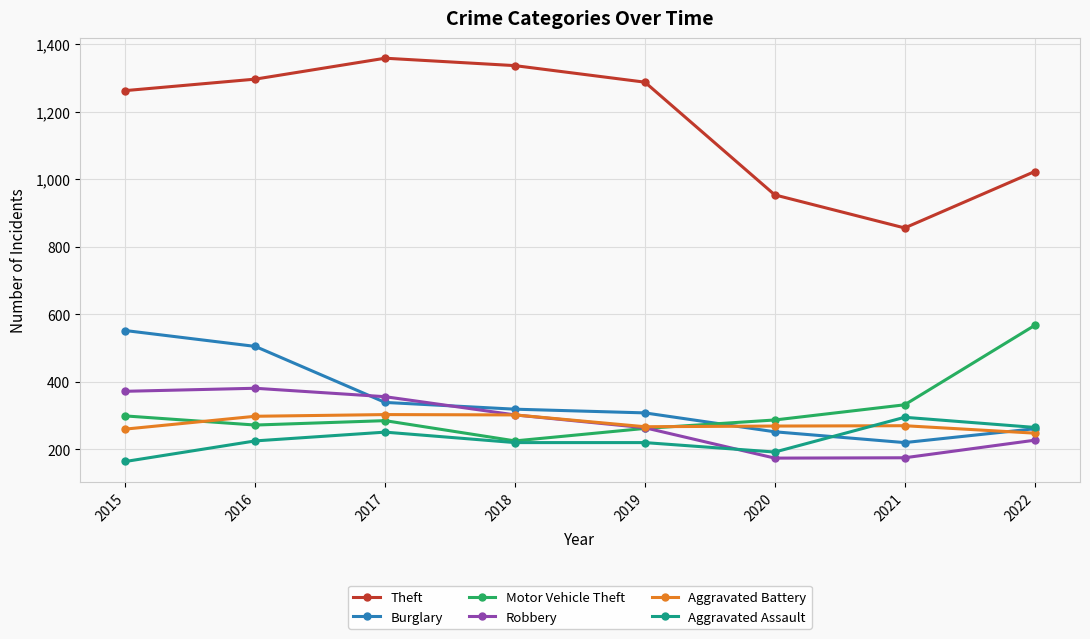

What is the maximum value shown in the chart?

1359